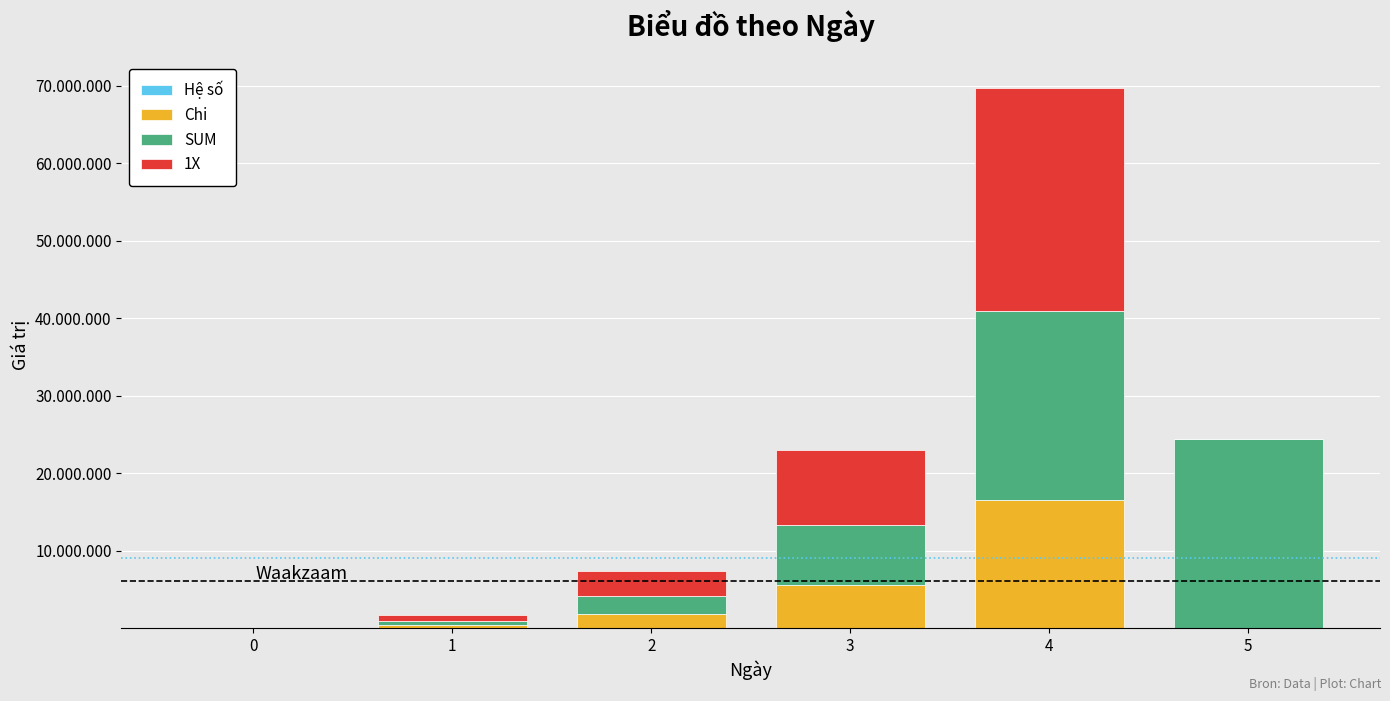

Between 1 and 2, which is larger?

2